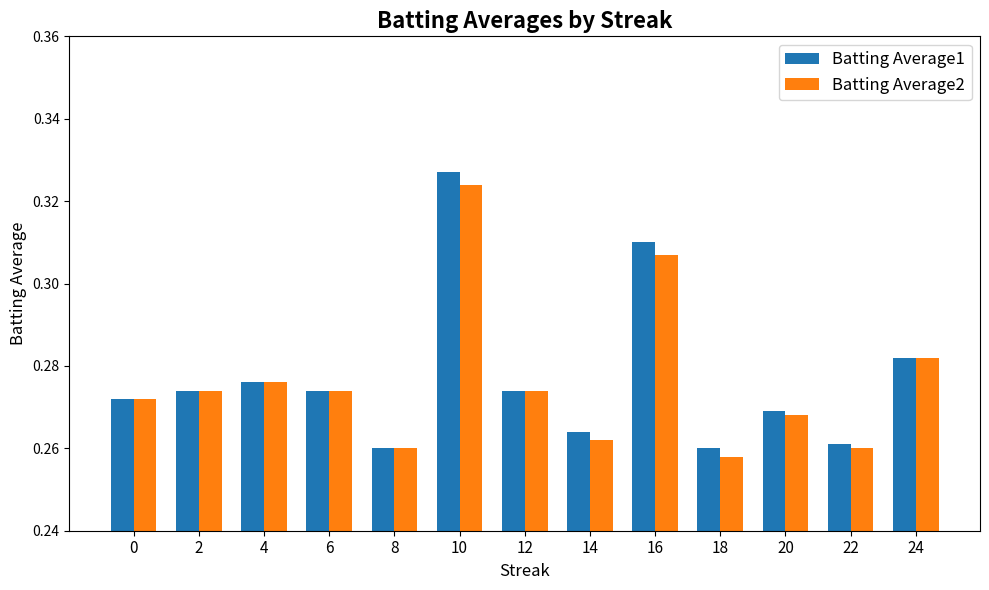

Which label corresponds to the largest value in the chart?

10